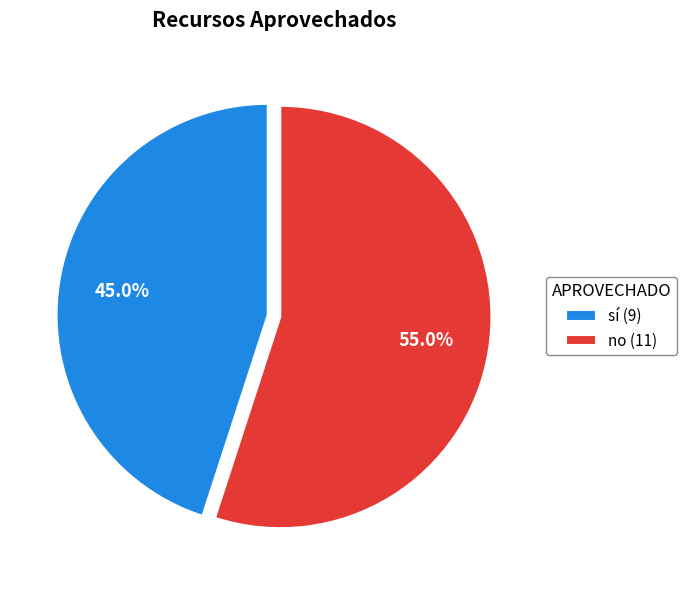

Which has a higher value, no (11) or sí (9)?

no (11)